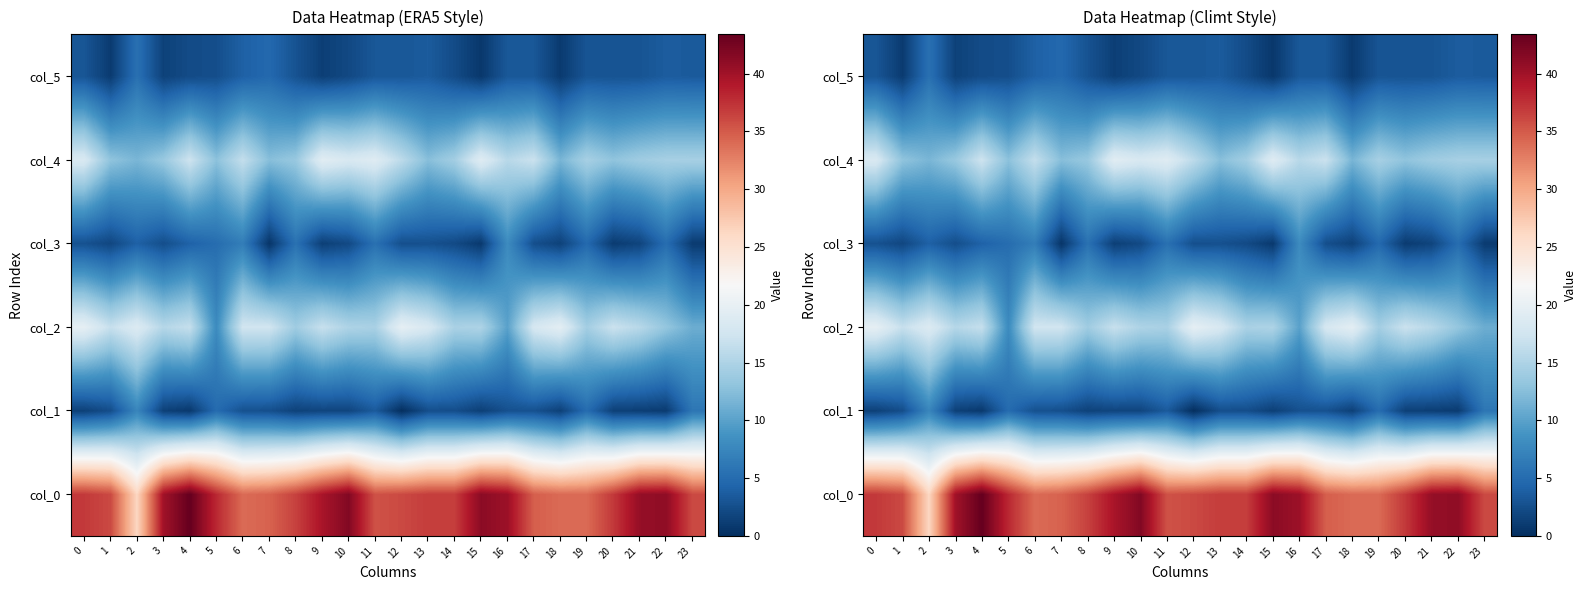

Reading right to left, transcribe all the data shown in this chart.

row_0: 36.0	41.0	40.7	37.0	34.0	34.0	34.8	40.2	41.2	36.8	36.8	36.0	35.5	41.8	39.5	36.5	34.5	34.0	38.0	43.4	40.0	26.2	36.0	37.0
row_1: 6.0	1.0	1.2	1.4	5.0	1.4	2.8	2.7	1.3	2.5	2.5	0.0	3.5	1.8	1.8	1.5	2.6	2.7	5.0	0.8	1.4	7.5	2.5	1.4
row_2: 11.0	13.2	15.7	17.0	14.2	19.5	18.0	10.0	15.0	14.8	18.2	19.8	14.7	15.0	16.8	14.0	17.5	17.5	8.0	16.6	15.5	18.7	16.7	19.8
row_3: 1.0	5.1	1.7	1.0	4.8	1.5	2.5	8.0	0.8	2.2	2.7	2.6	5.4	2.1	1.3	5.5	0.5	6.7	5.1	4.1	2.5	4.0	1.9	2.8
row_4: 14.5	14.5	14.0	13.0	14.5	11.7	17.0	15.7	19.0	14.2	12.5	16.0	19.0	18.2	19.2	13.5	12.5	16.5	12.8	17.2	13.5	11.8	13.0	18.3
row_5: 3.5	3.6	3.0	2.9	3.0	0.9	3.2	3.3	0.7	2.3	3.6	3.2	3.2	2.0	1.3	2.9	4.7	4.0	2.5	2.3	1.5	5.5	1.0	3.1